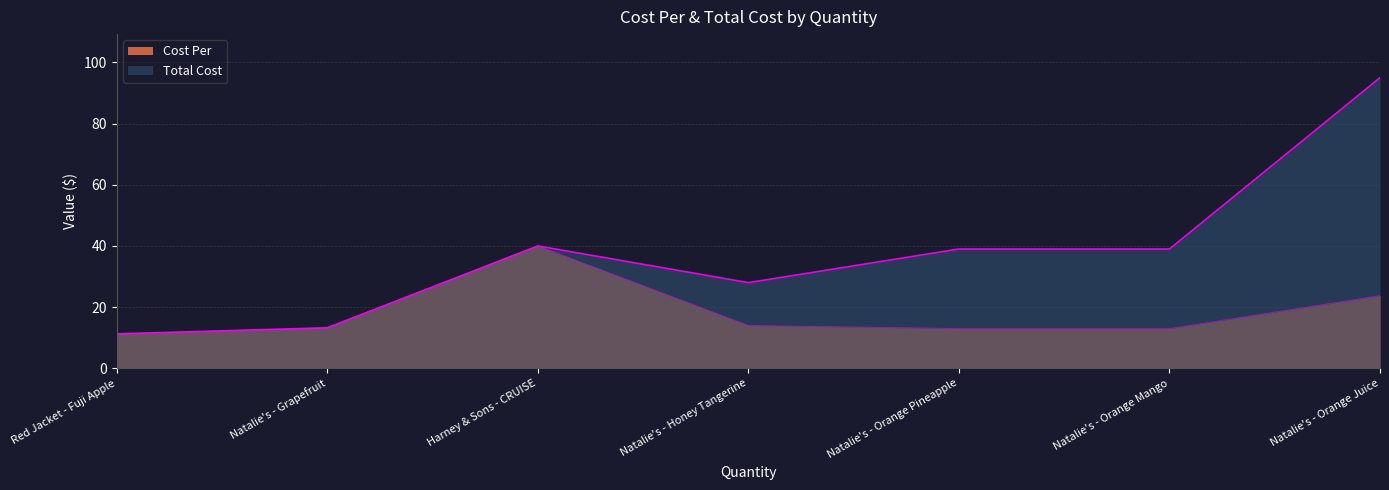

At which category does the chart reach its peak across all series?

Natalie's - Orange Juice